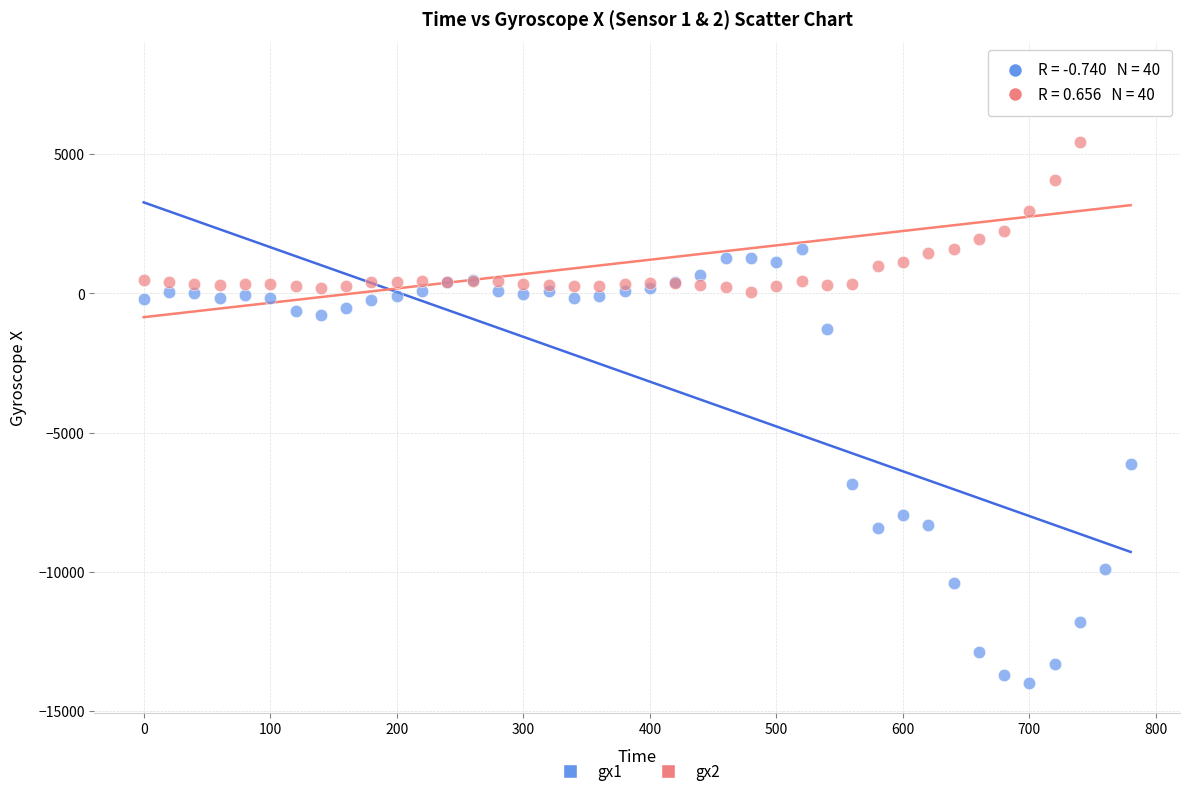

Across all series, what Y value is closest to -3020?

-1289